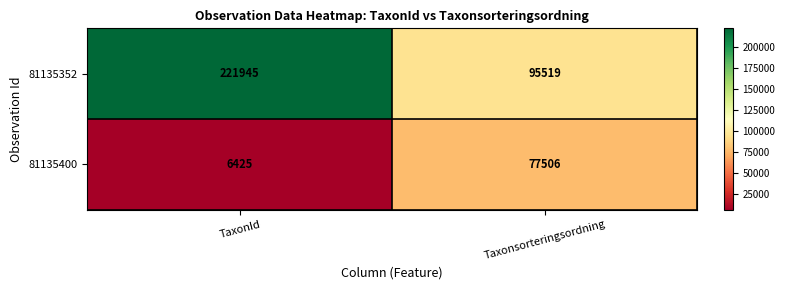

Which series has the largest total across all categories?

81135352